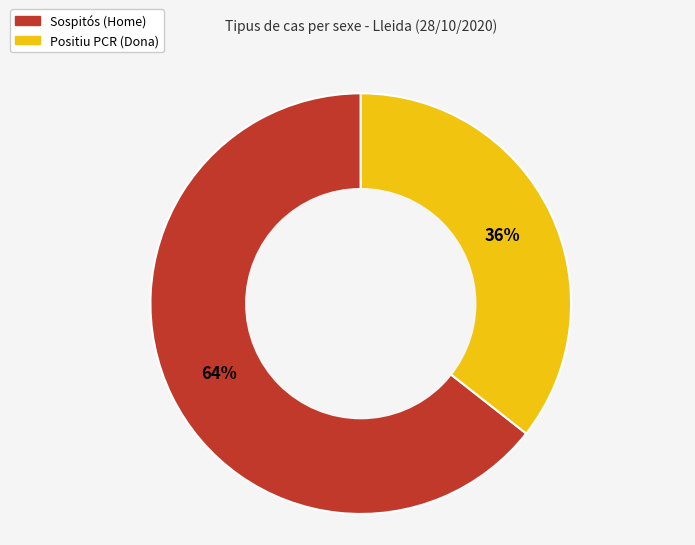

Between Sospitós (Home) and Positiu PCR (Dona), which is larger?

Sospitós (Home)